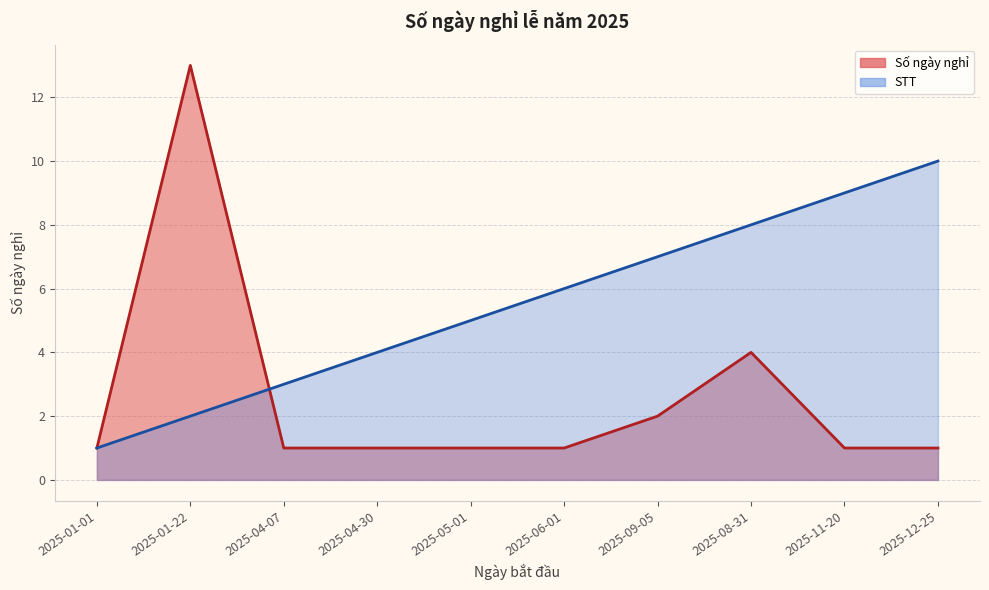

Rank the series at 2025-05-01 from highest to lowest value.

STT, Số ngày nghỉ